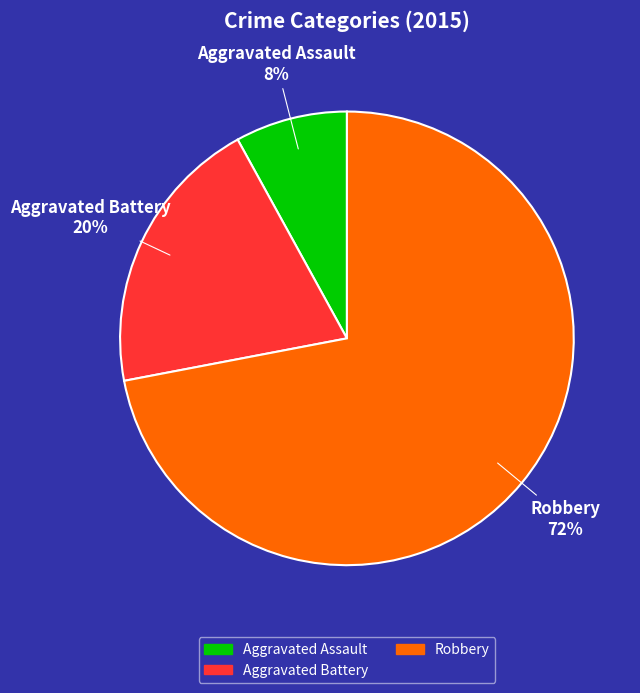

Is the sum of Aggravated Assault and Robbery greater than half?

Yes